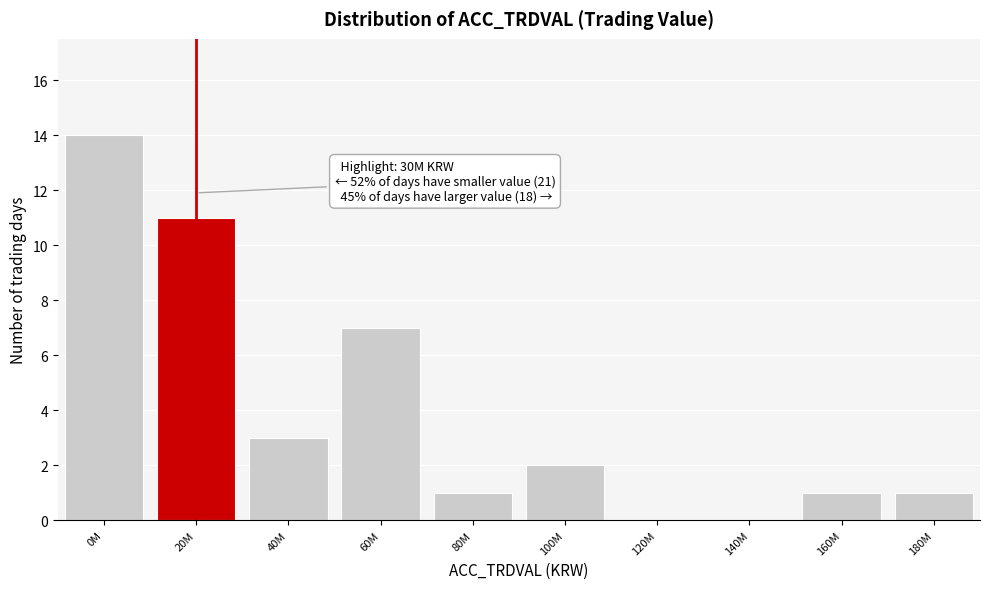

Reading left to right, extract all data points from this chart.

0M=14	20M=11	40M=3	60M=7	80M=1	100M=2	120M=0	140M=0	160M=1	180M=1